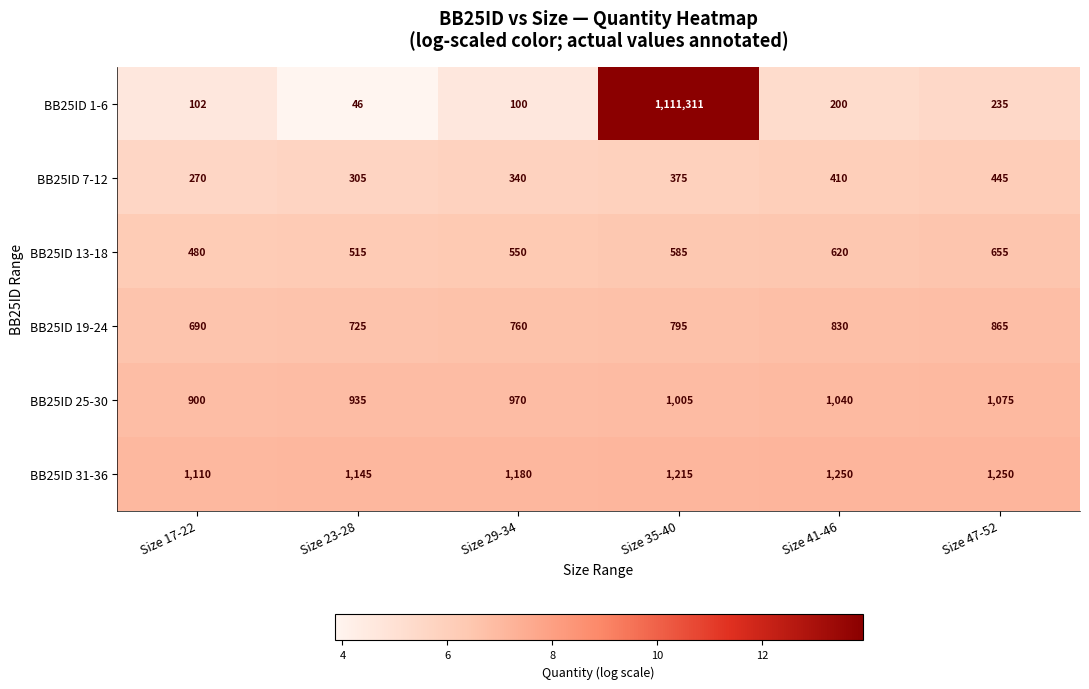

Read the BB25ID 31-36 value at Size 17-22, to the nearest 50.

1100